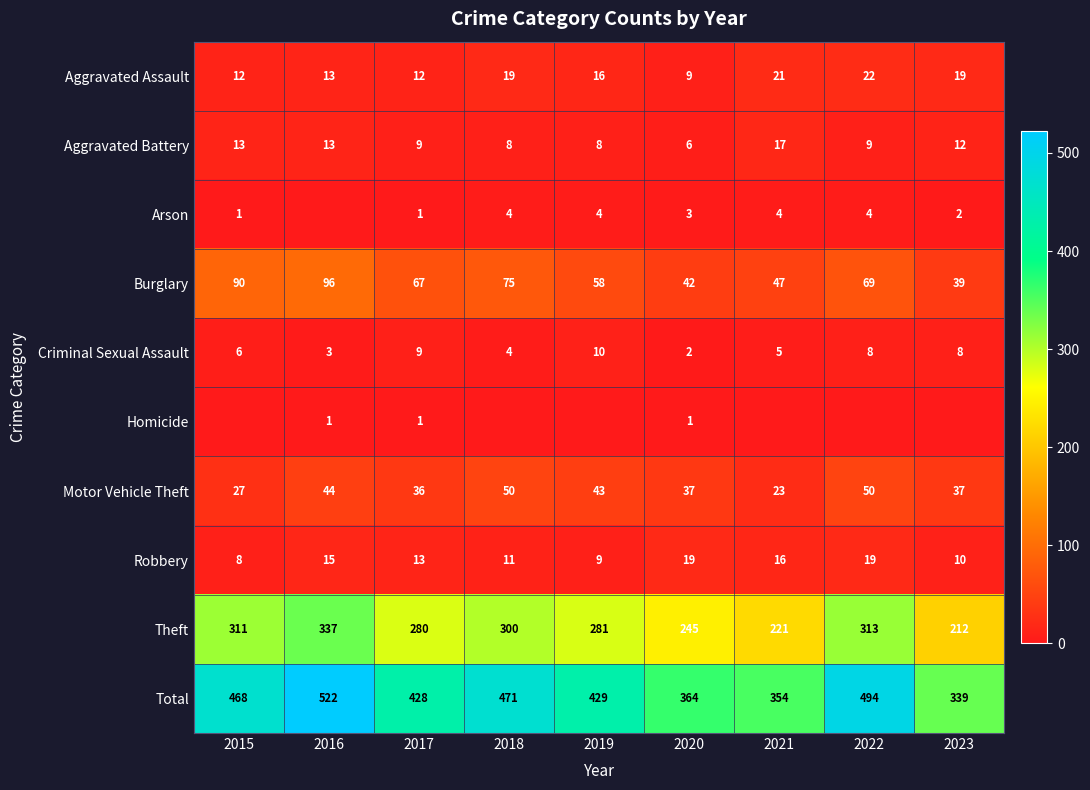

What is the spread (max minus min) of values at 2017?

427